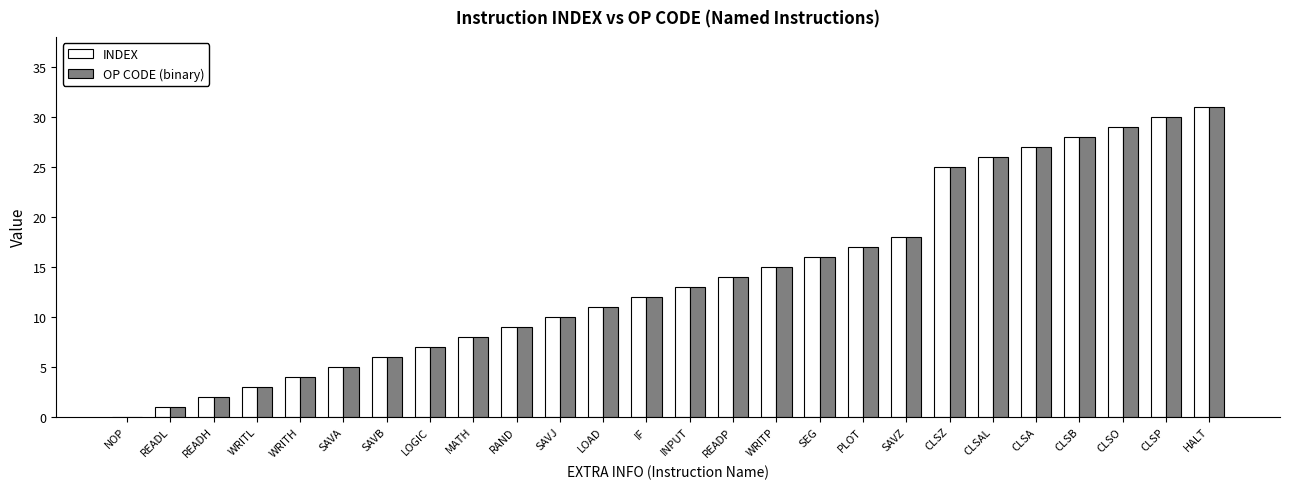

Which label corresponds to the largest value in the chart?

HALT